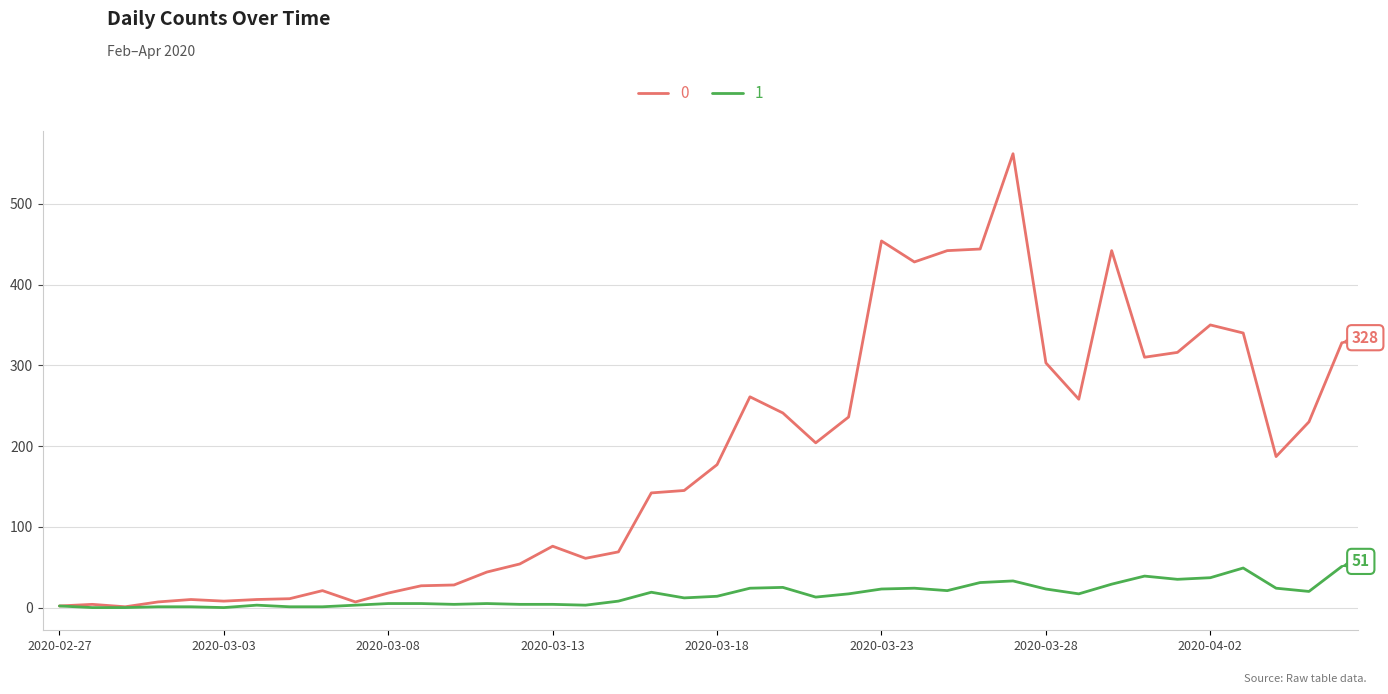

Rank the series by their average value, from lowest to highest.

1, 0